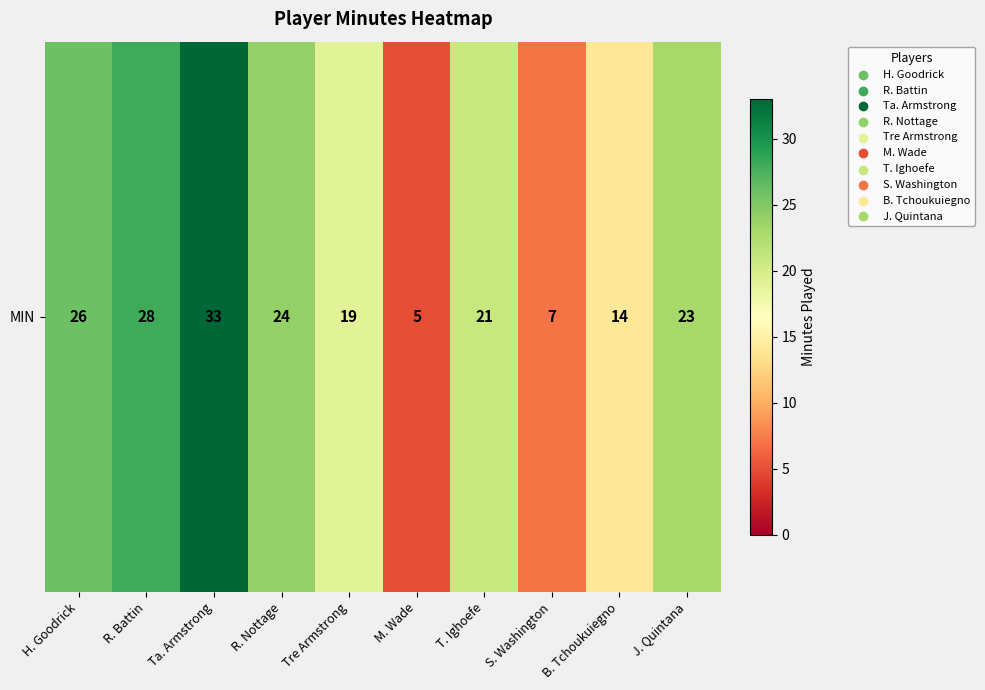

What is the difference between the maximum and minimum values?

28